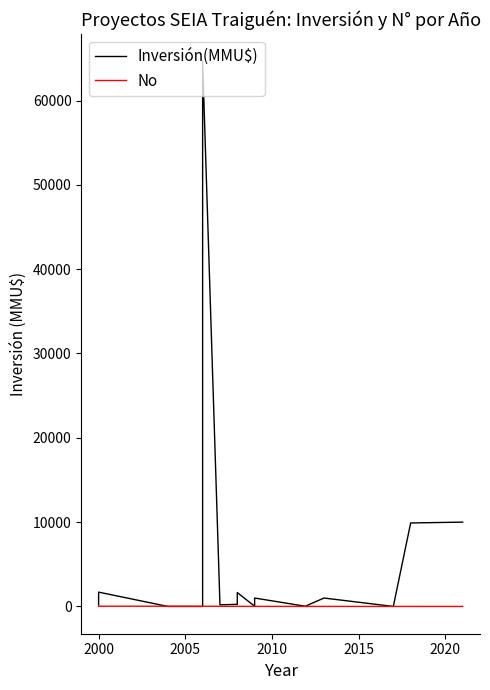

What are all the series names shown in the legend?

Inversión(MMU$), No